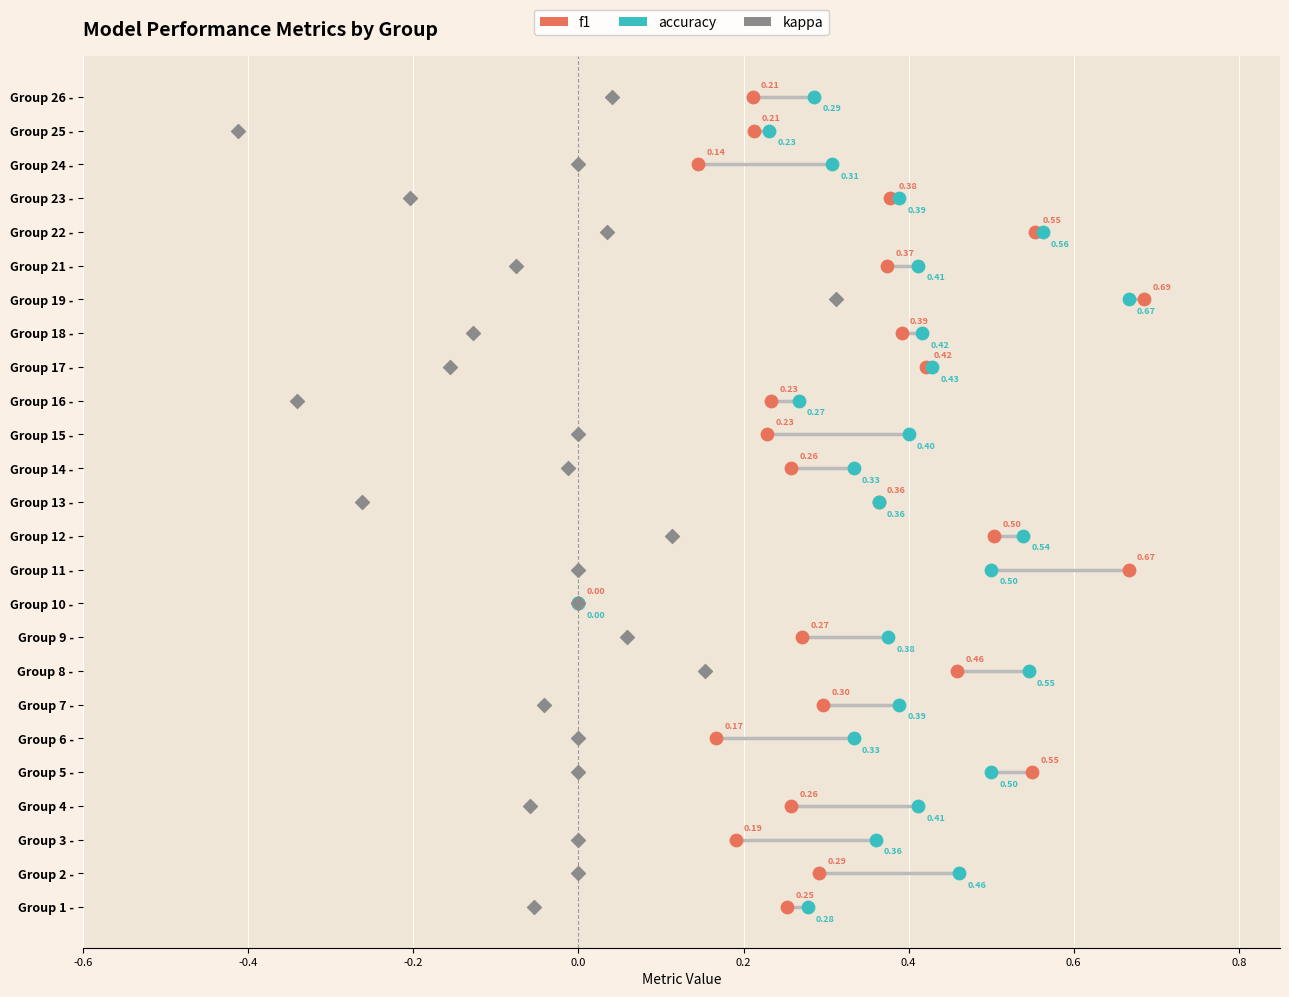

What are all the series names shown in the legend?

f1, accuracy, kappa